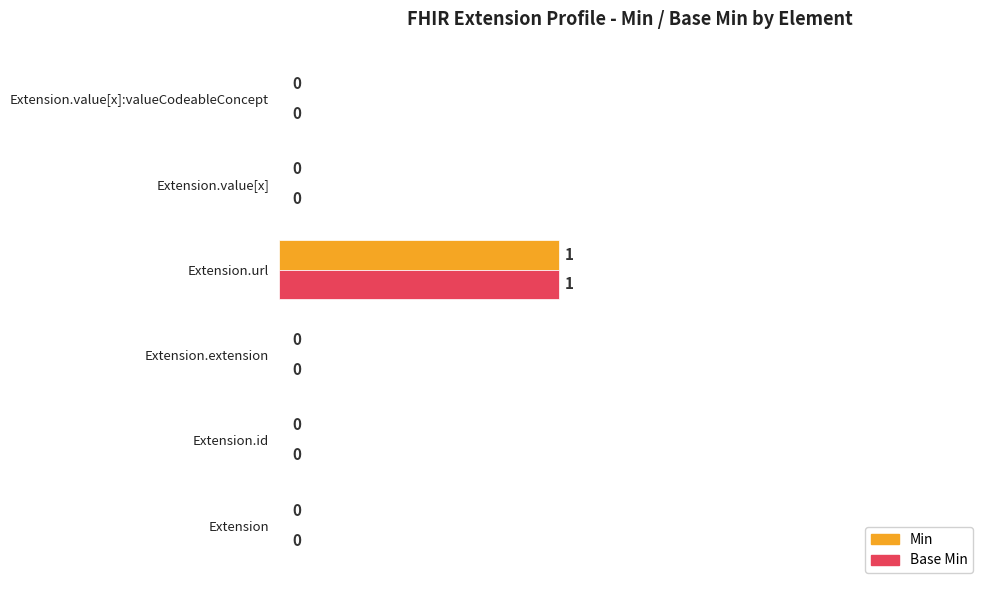

Is it true that Base Min equals 0 at Extension.value[x]:valueCodeableConcept?

True